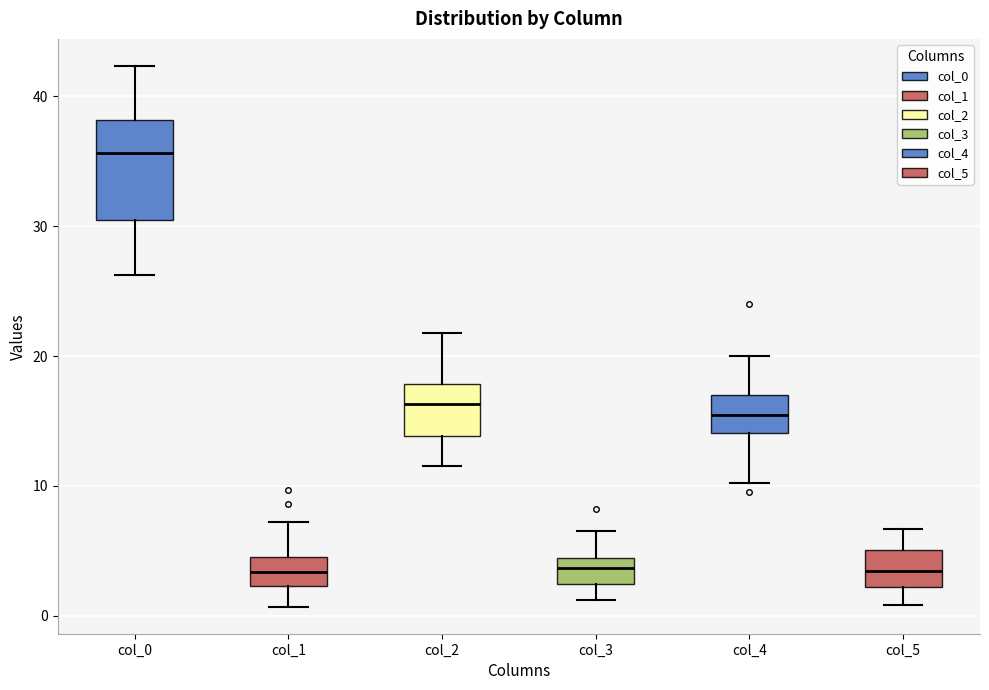

Comparing the boxes themselves (not the whiskers), which one is the tallest?

col_0